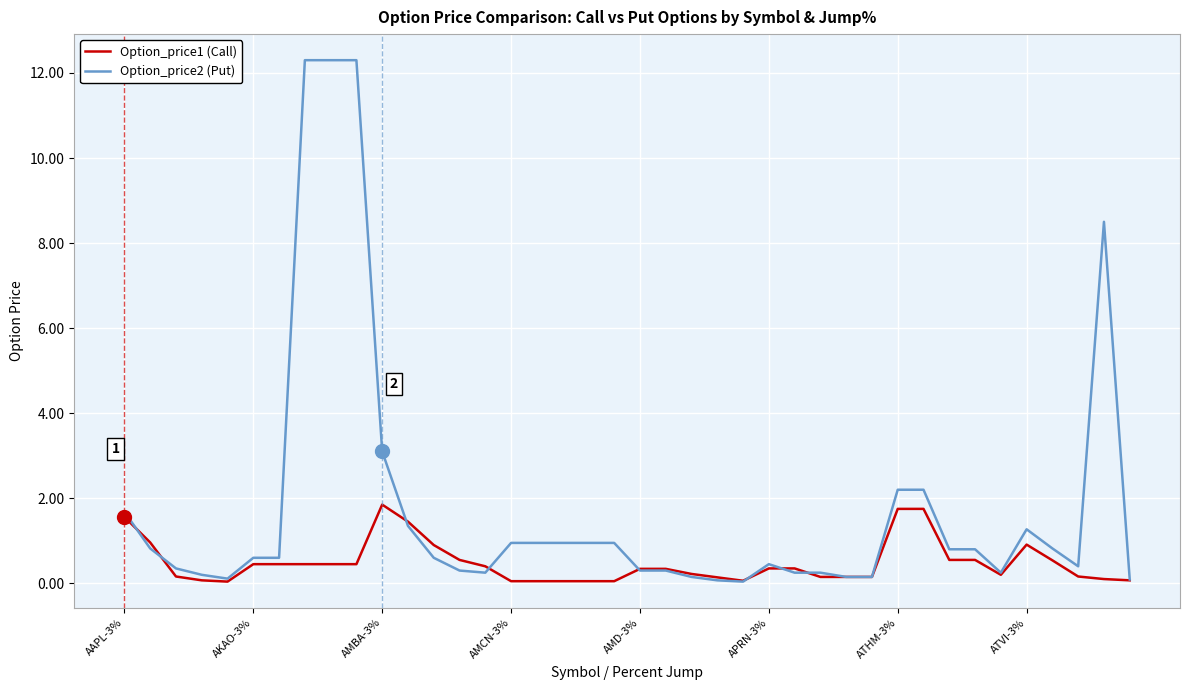

What is the difference between the maximum and minimum values in the Option_price2 (Put) series?

12.3